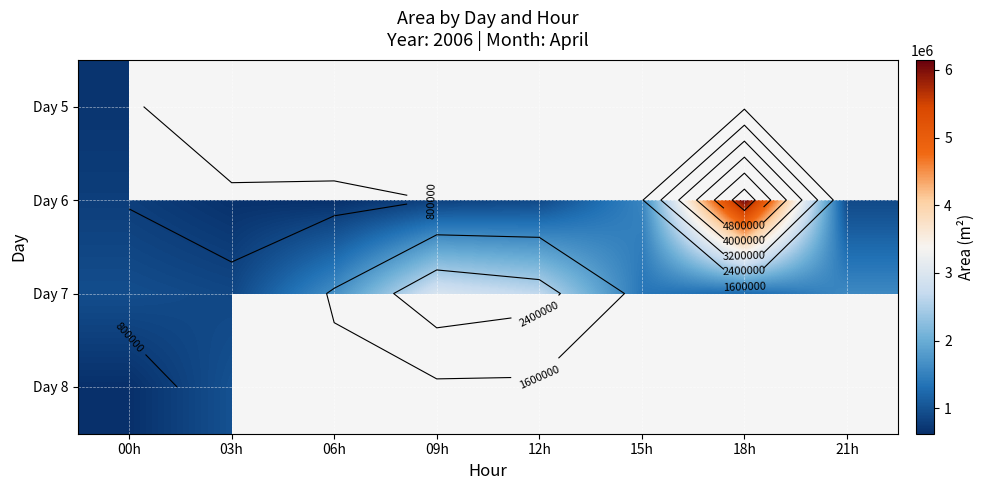

What is the total value across all series at 00h?

3055000.0